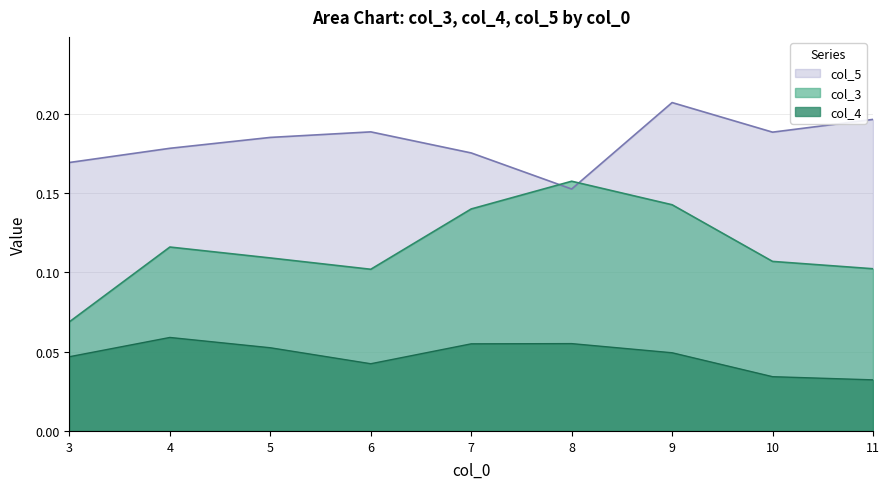

The col_5 series shows 0.2 at 11.0. True or false?

True